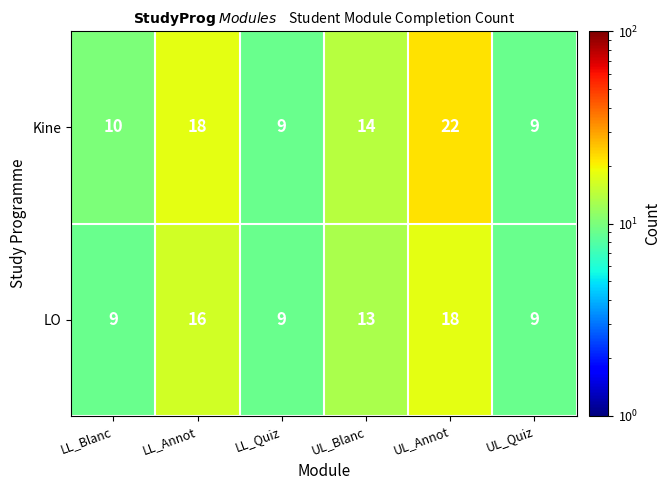

Reading left to right, list all the values displayed in this chart.

Kine: 10	18	9	14	22	9
LO: 9	16	9	13	18	9